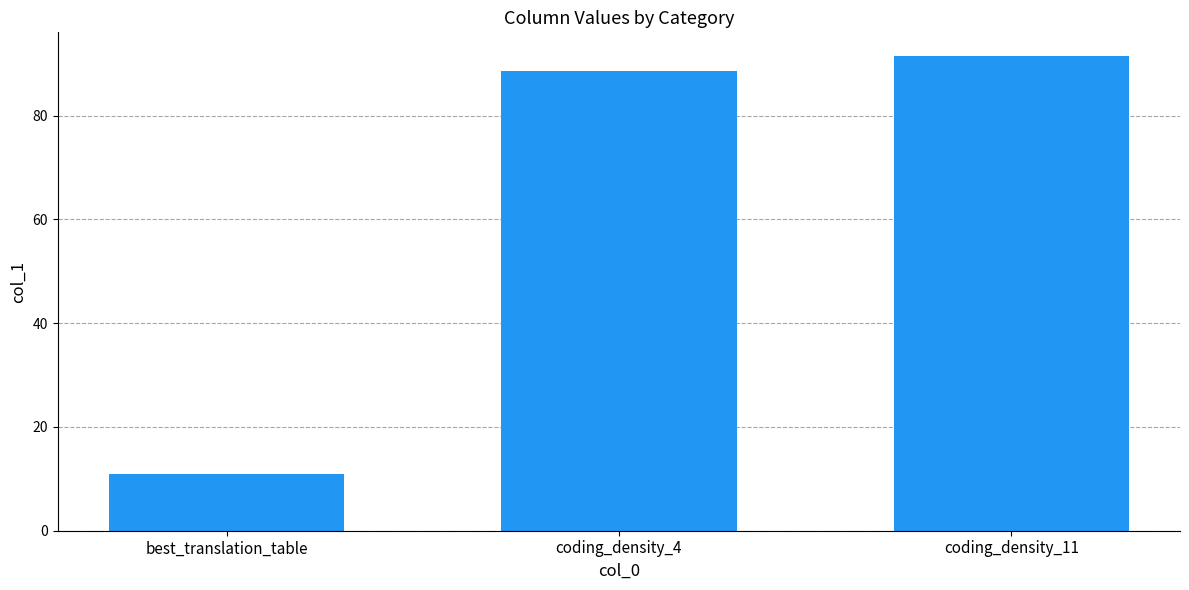

The value at coding_density_4 is 115.6. True or false?

False